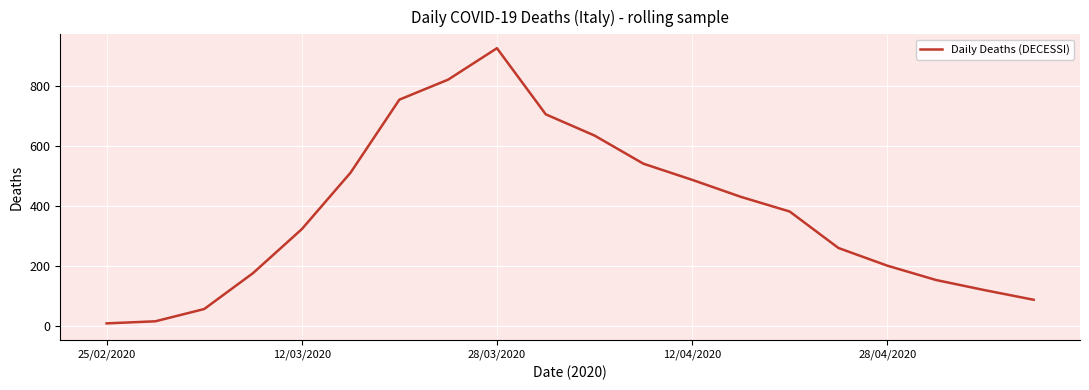

What is the greatest value displayed?

928